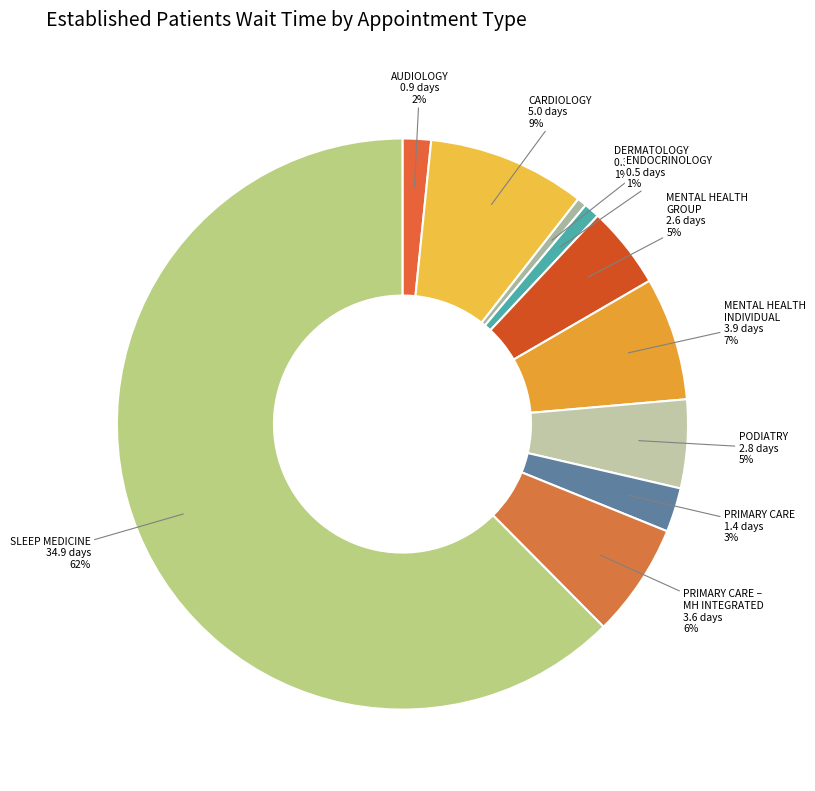

Is it true that CARDIOLOGY is 22% of the pie?

False